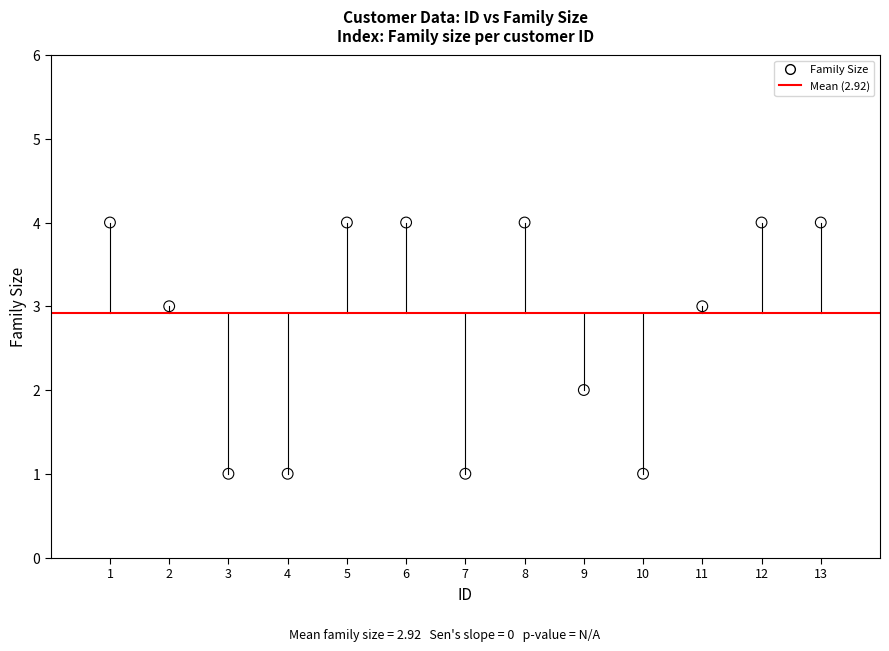

What is the range of X values (max minus min)?

12